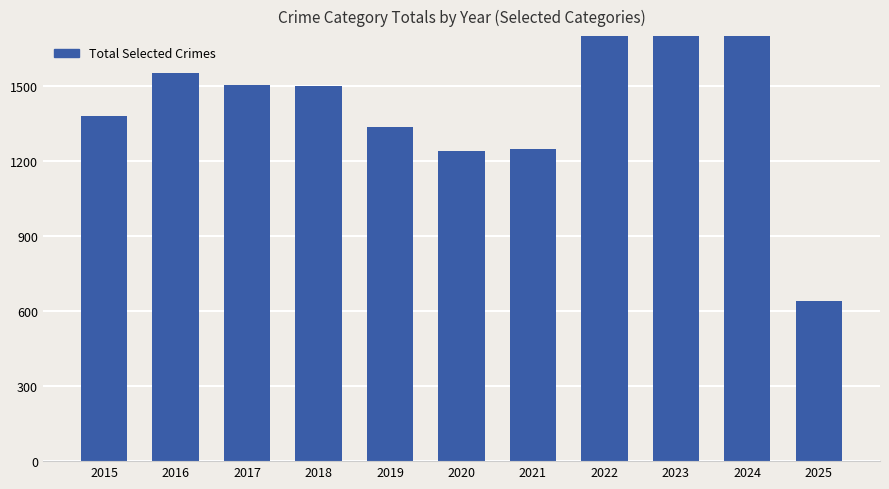

Approximately how many times larger is the value at 2019 compared to 2020?

1.1